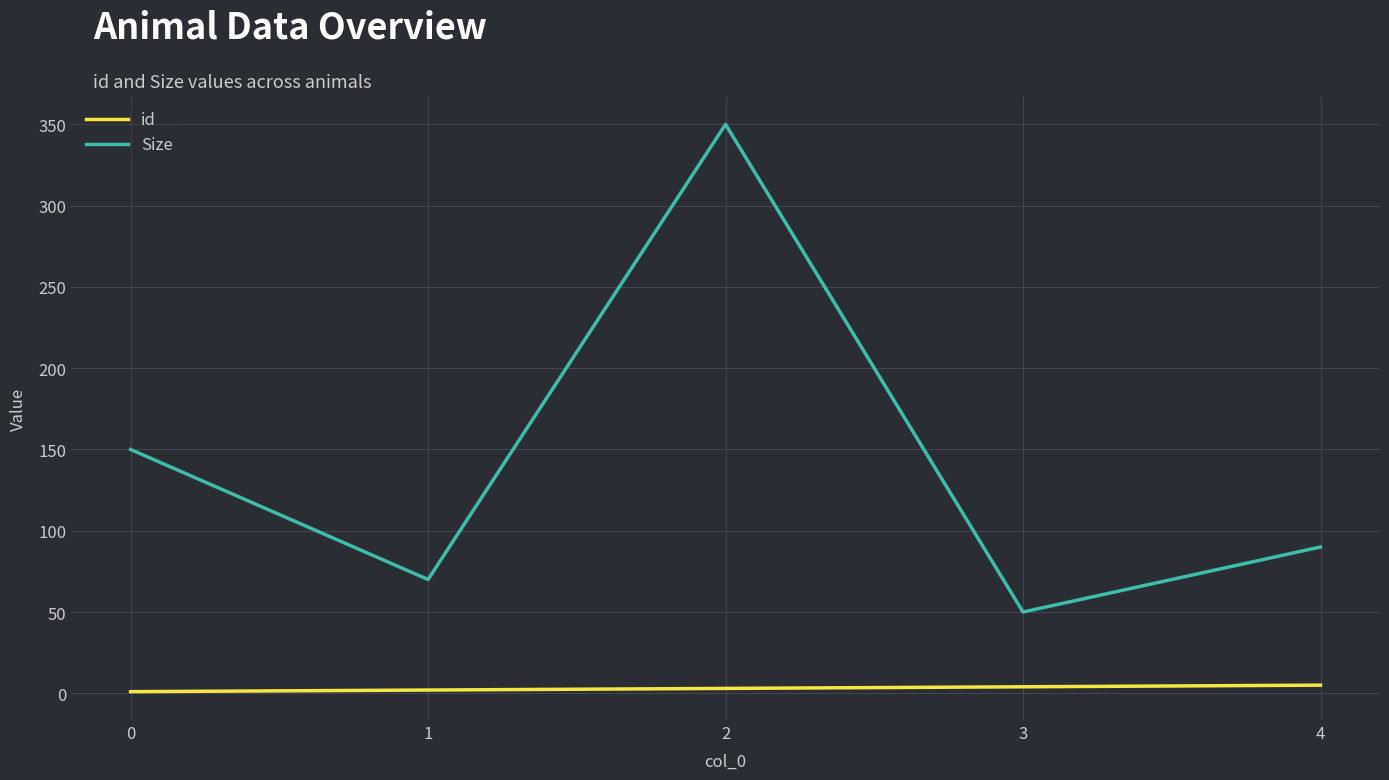

What is the greatest value displayed?

350